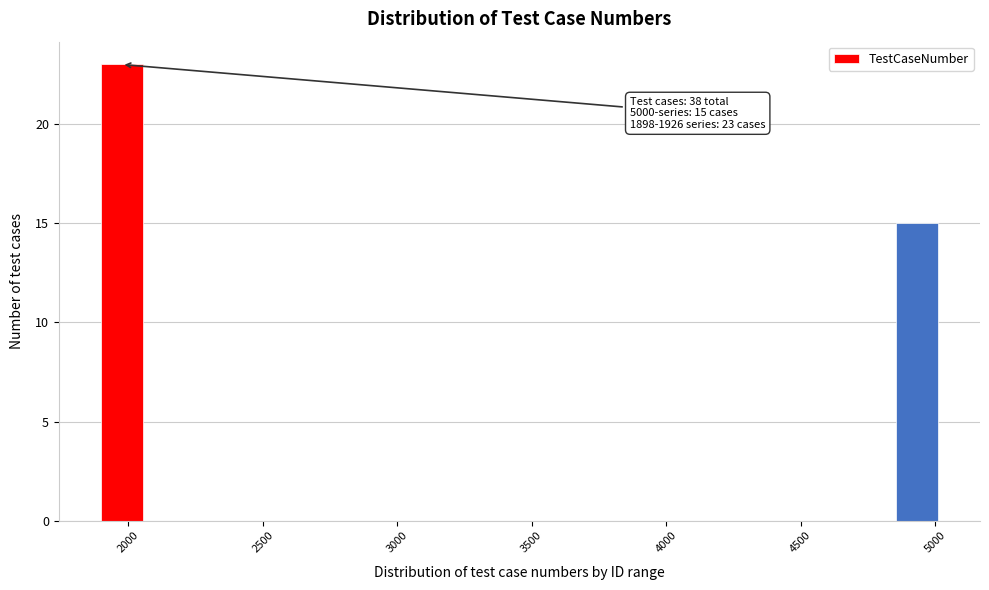

Around what value on the x-axis is the tallest bar? Give the approximate position of its centre, as read against the axis.

2000